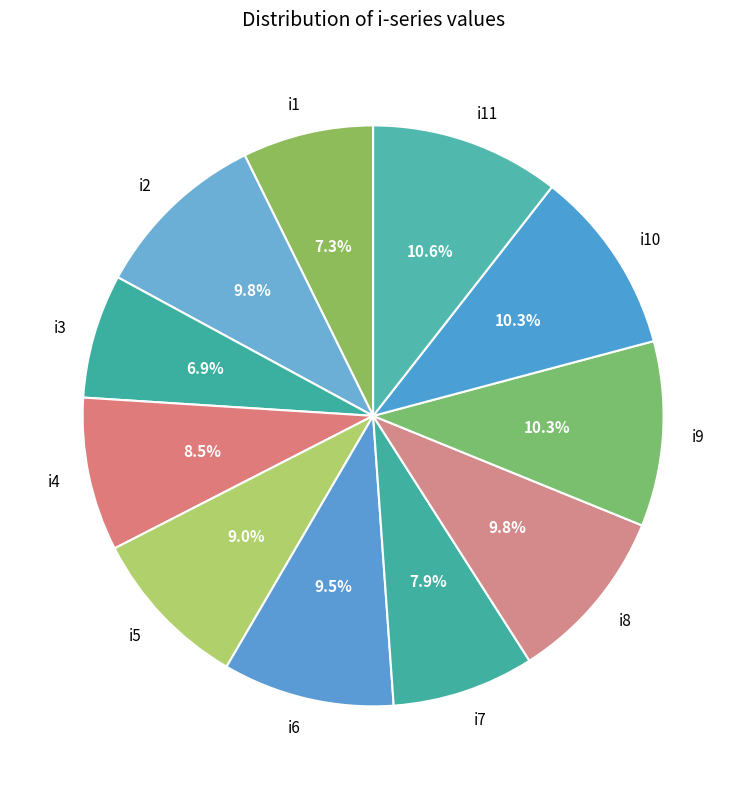

Is there a majority slice in this chart?

No